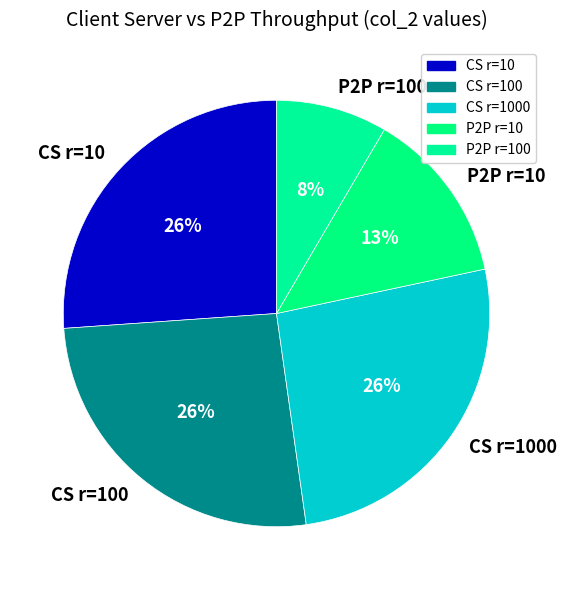

What is the ratio of the value at CS r=10 to the value at CS r=1000?

1.0